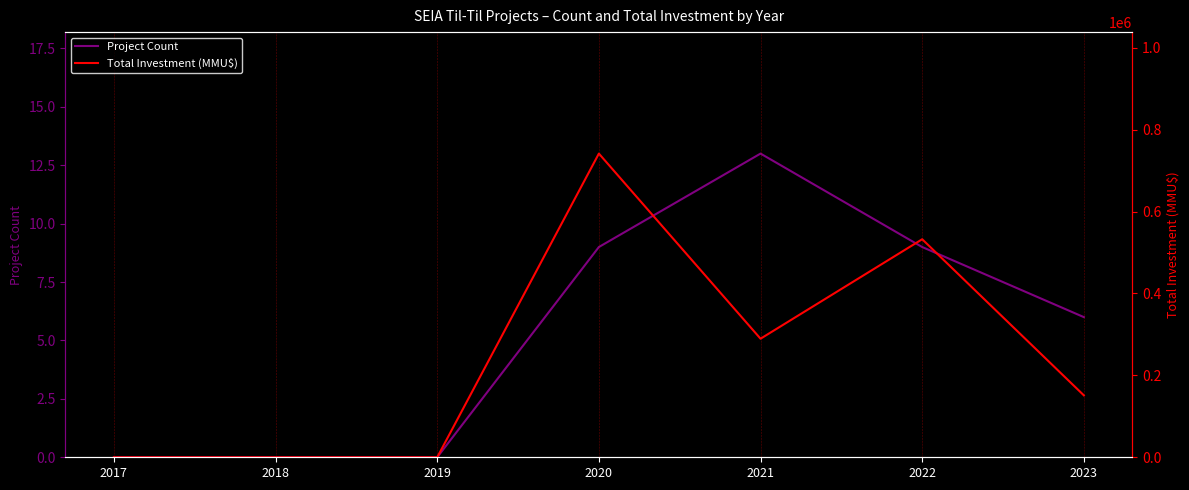

What is the spread (max minus min) of values at 2022?

532431